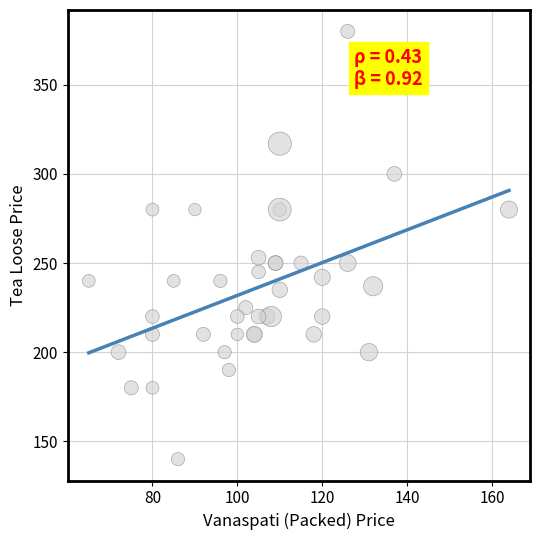

What Y value in the scatter plot is closest to 260?

253